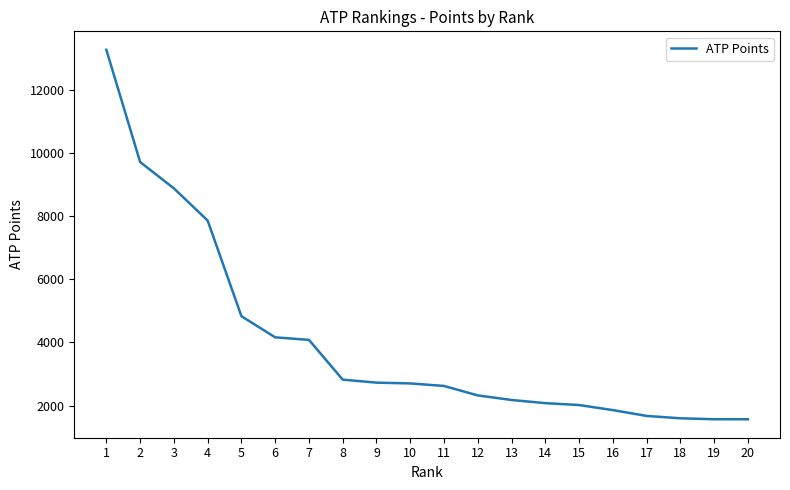

What is the difference between the second highest and second lowest values?

8150